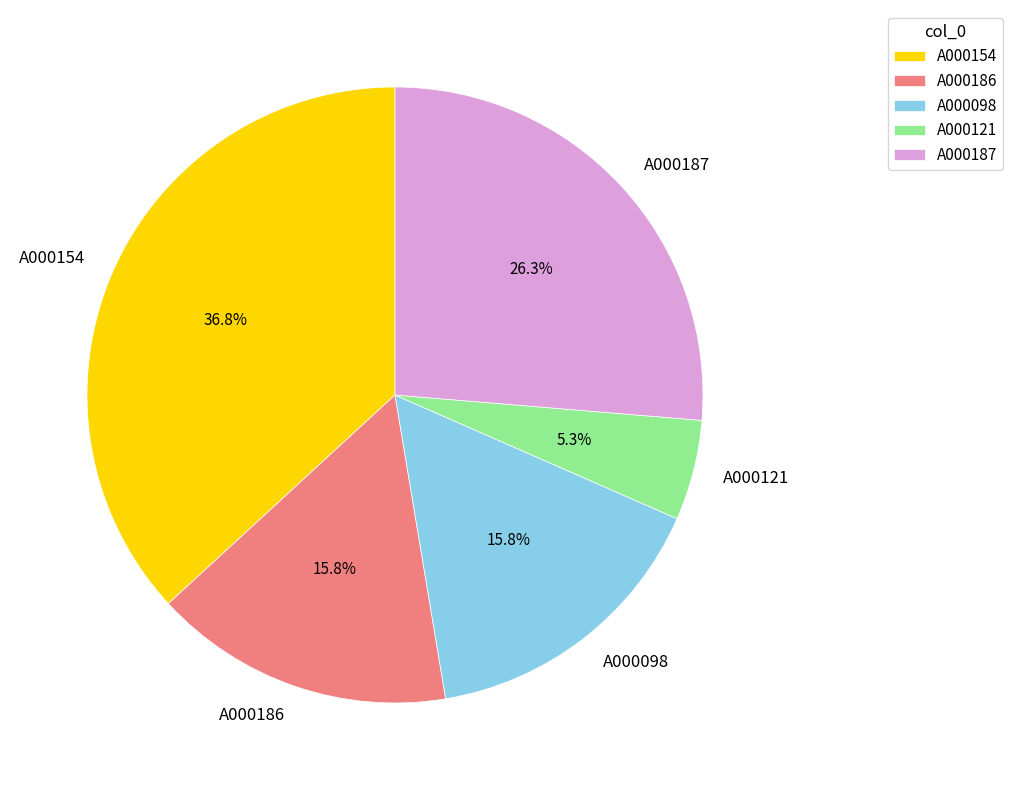

To the nearest percent, what portion does A000098 represent?

16%